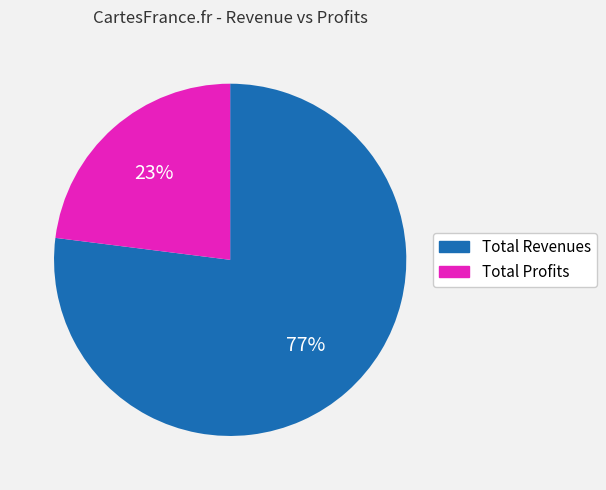

Is the sum of Total Profits and Total Revenues greater than half?

Yes